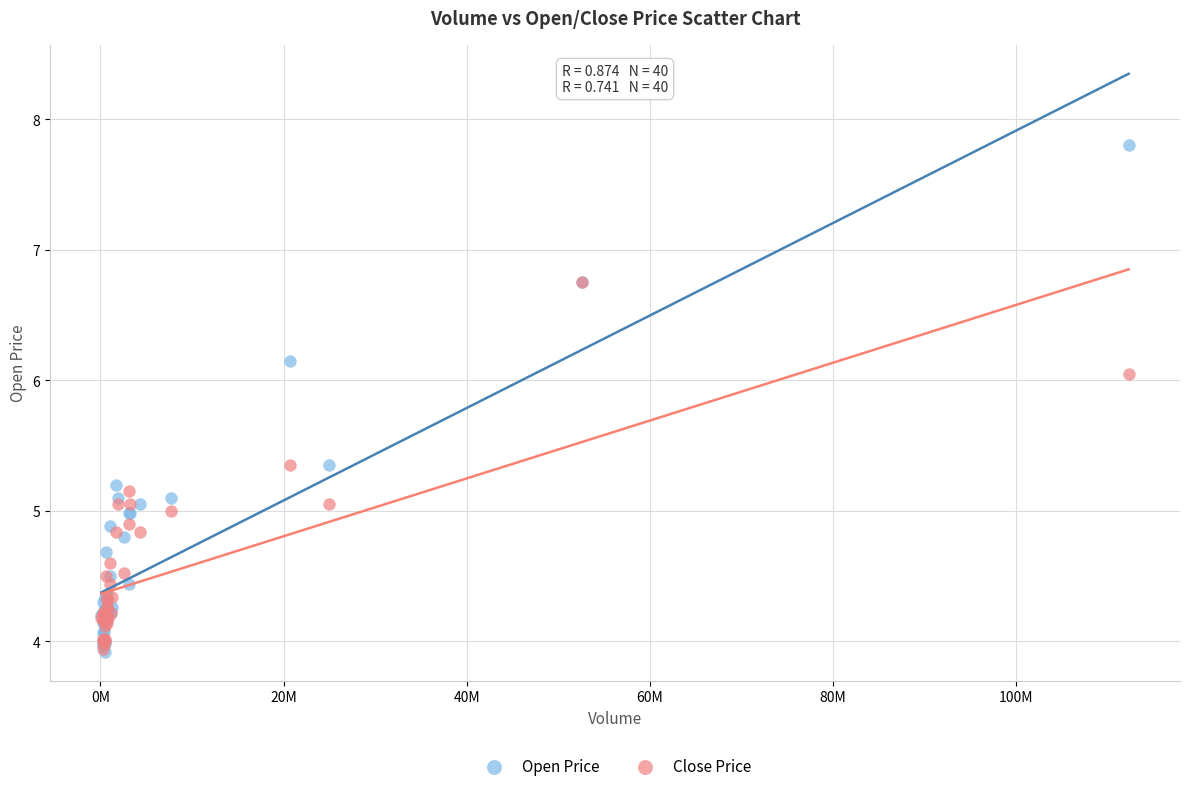

What are all the series names shown in the legend?

Open Price, Close Price